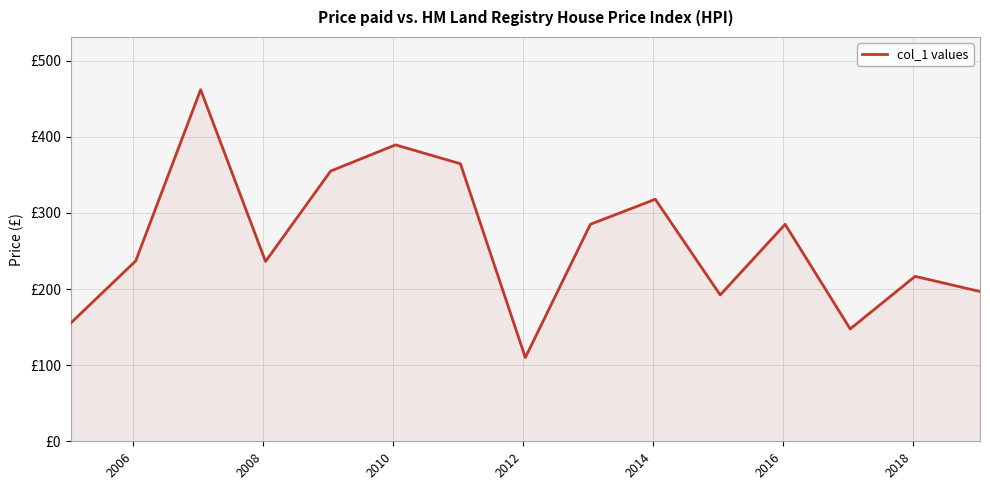

Does the chart have visible grid lines?

Yes